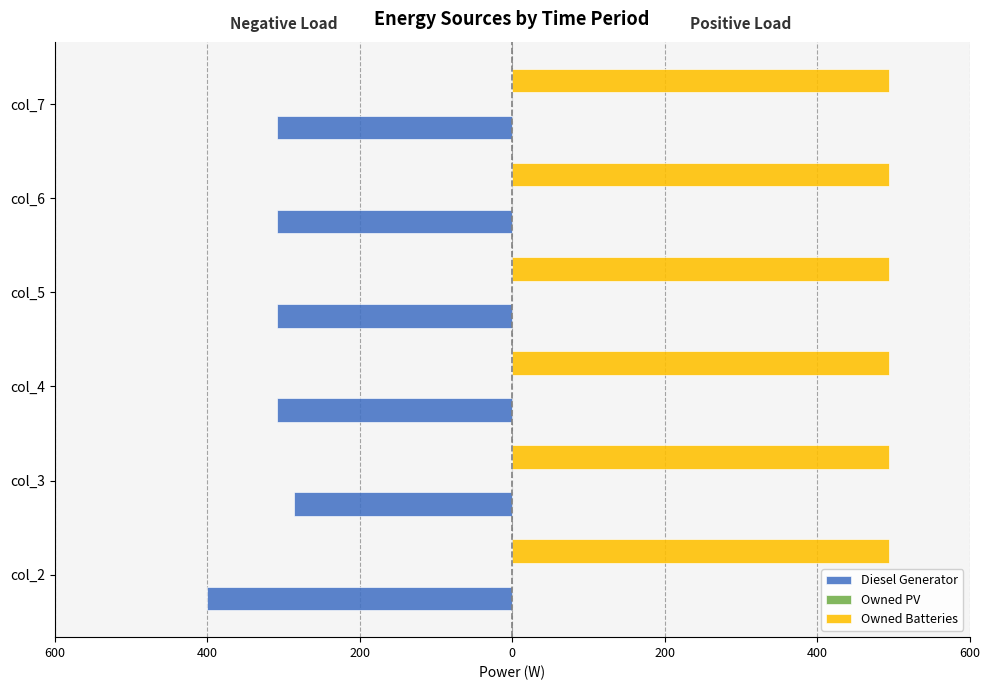

What are all the series names shown in the legend?

Diesel Generator, Owned PV, Owned Batteries